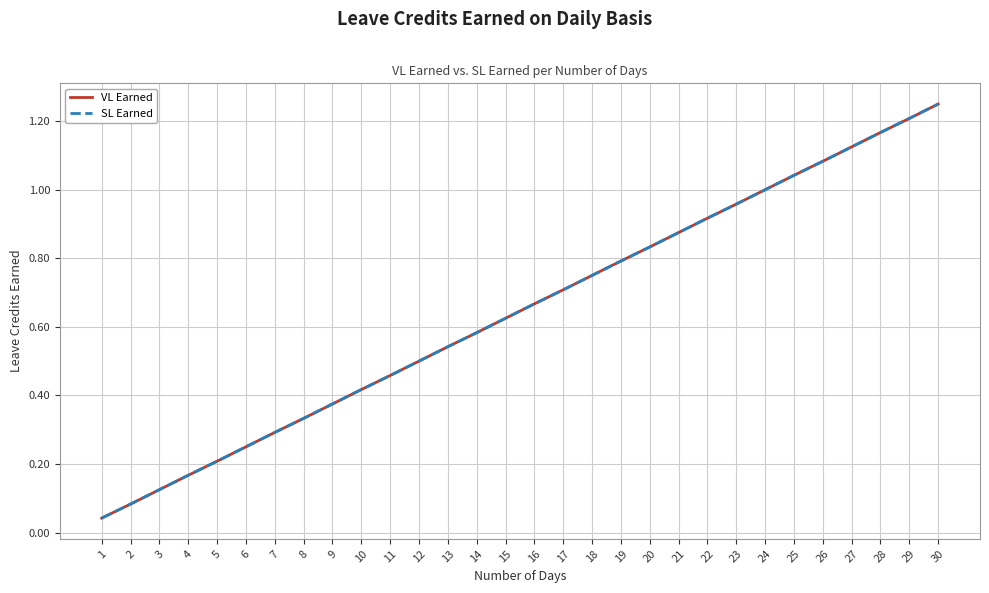

What is the value of the VL Earned point at the 7th from the left?

0.3